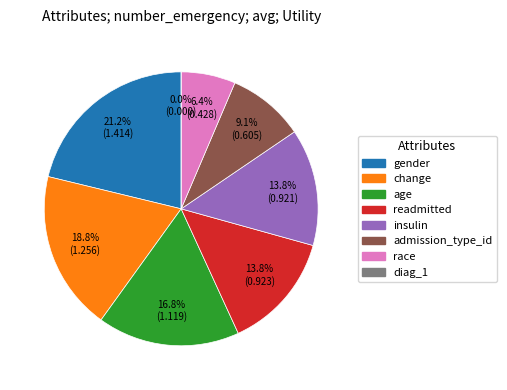

To the nearest percent, what portion does change represent?

19%